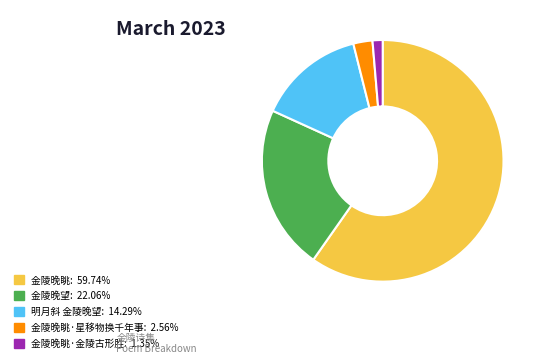

Is there a majority slice in this chart?

Yes